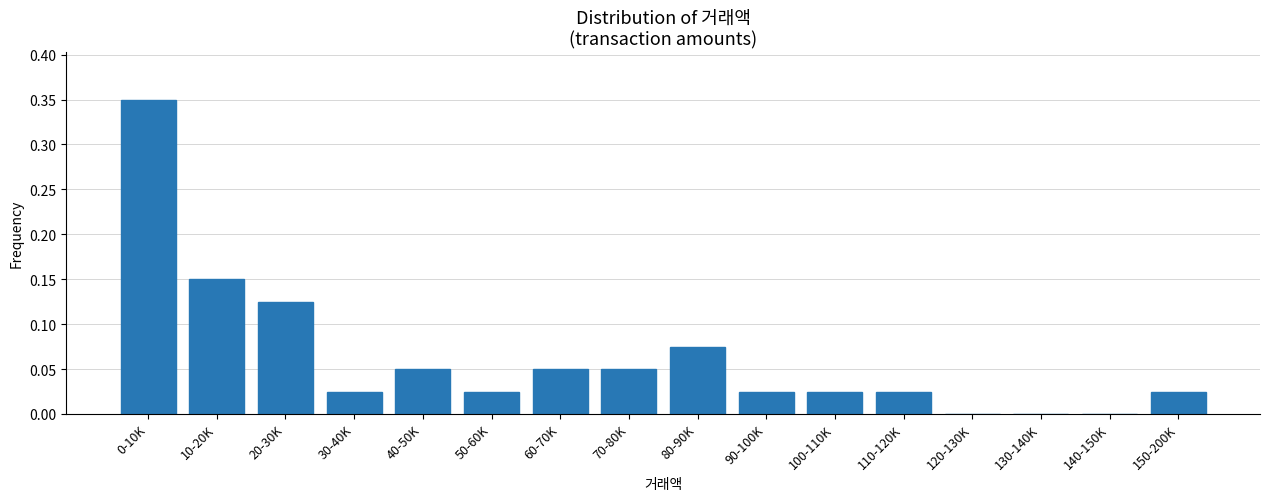

The value at 110-120K is 0.0. True or false?

True